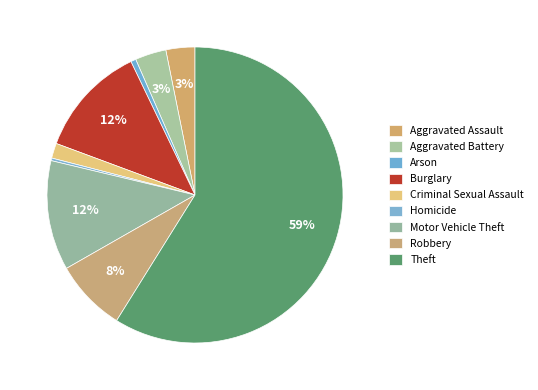

Count the number of slices in the pie.

9